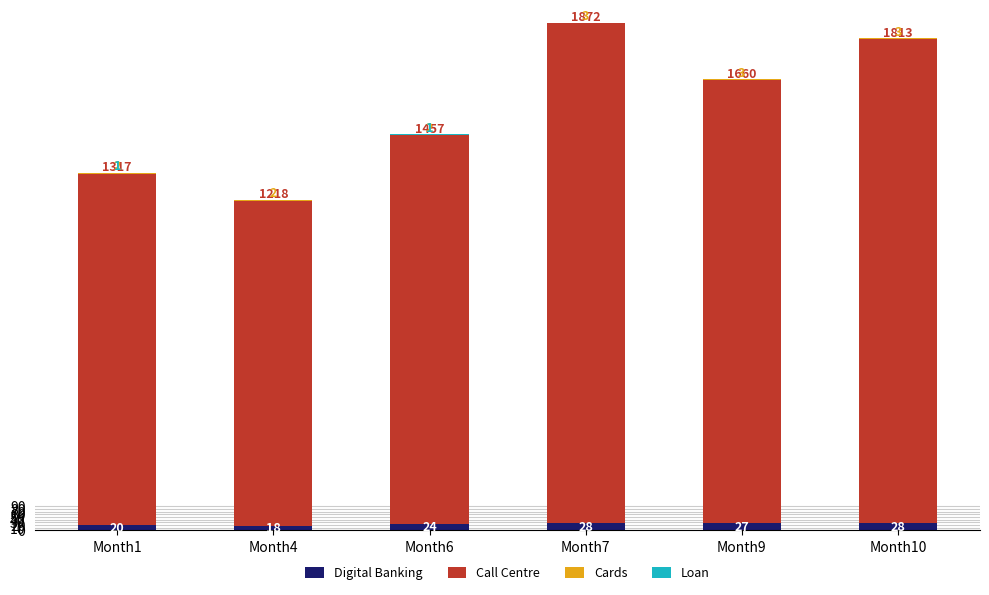

The value of Digital Banking at Month9 is 27. True or false?

True